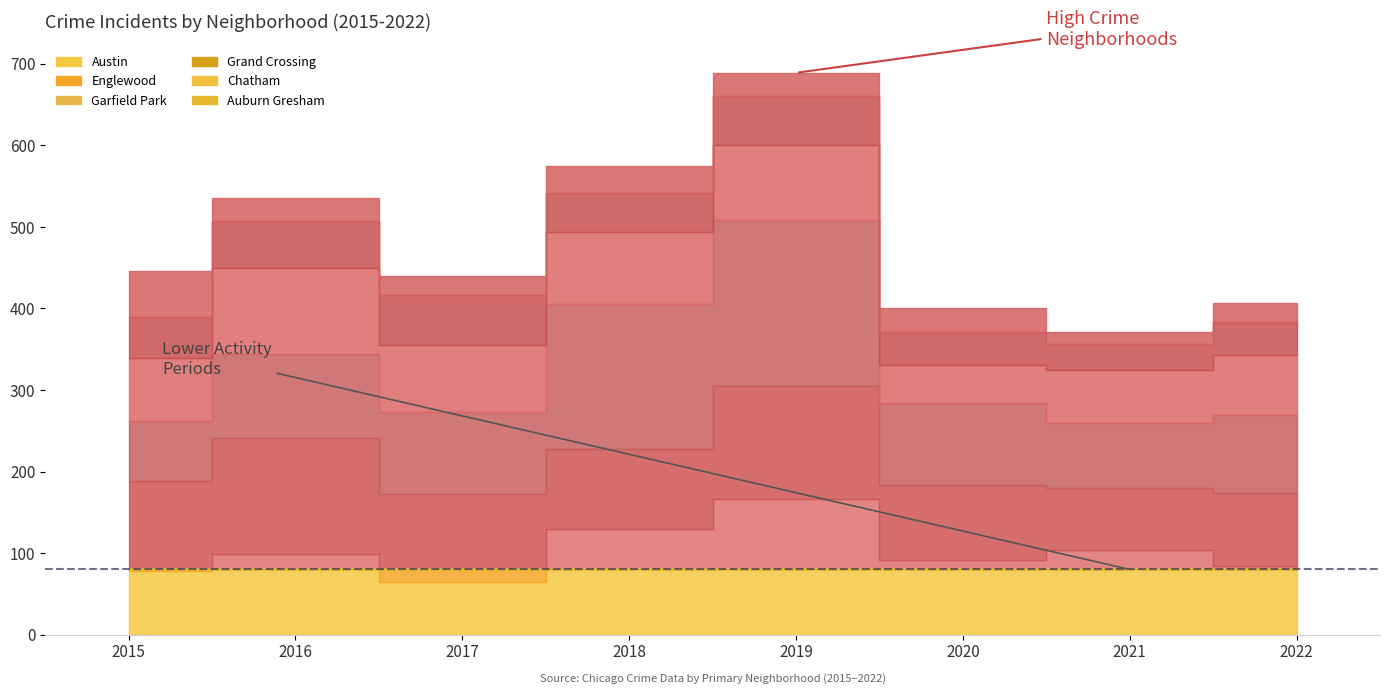

What is the difference between the second highest and second lowest values in the Austin series?

52